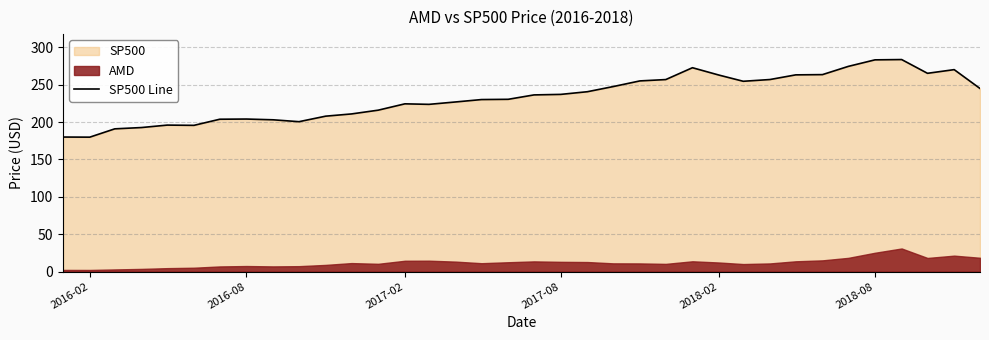

How many data points are above 236?

18